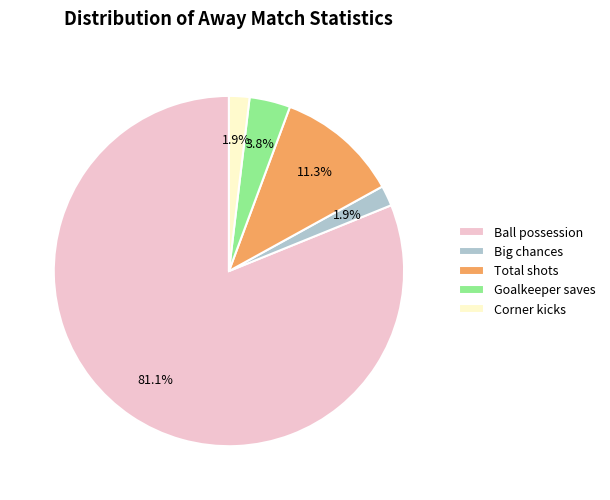

To the nearest percent, what percentage of the pie is Corner kicks?

2%